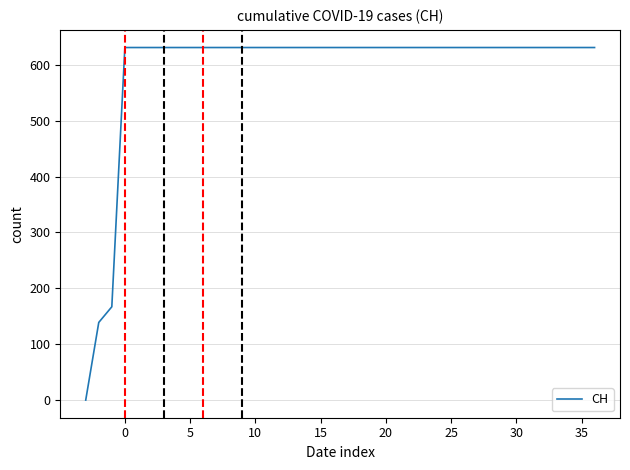

What is the maximum value shown in the chart?

631